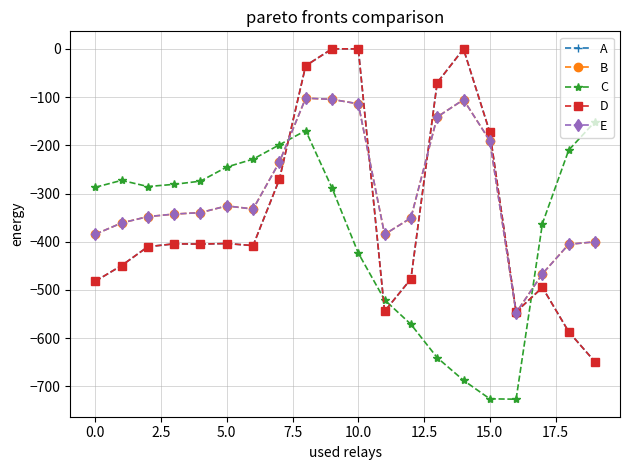

What is the lowest value of the E series?

-547.3